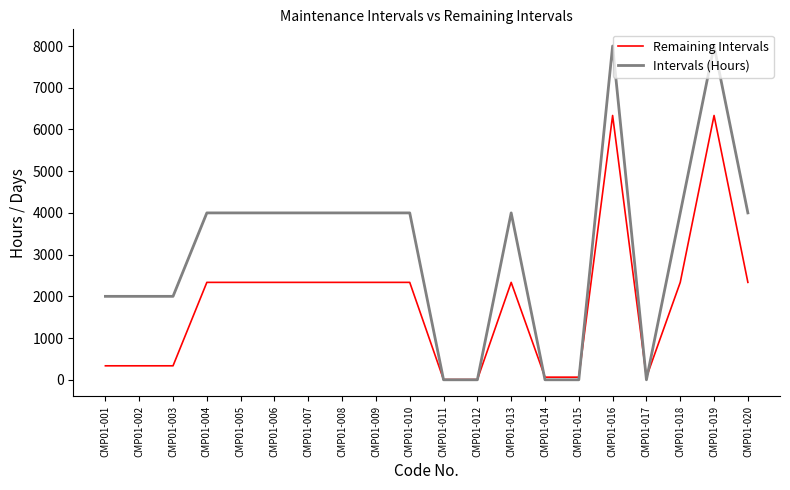

What is the approximate value of Remaining Intervals at CMP01-009, to the nearest 50?

2350